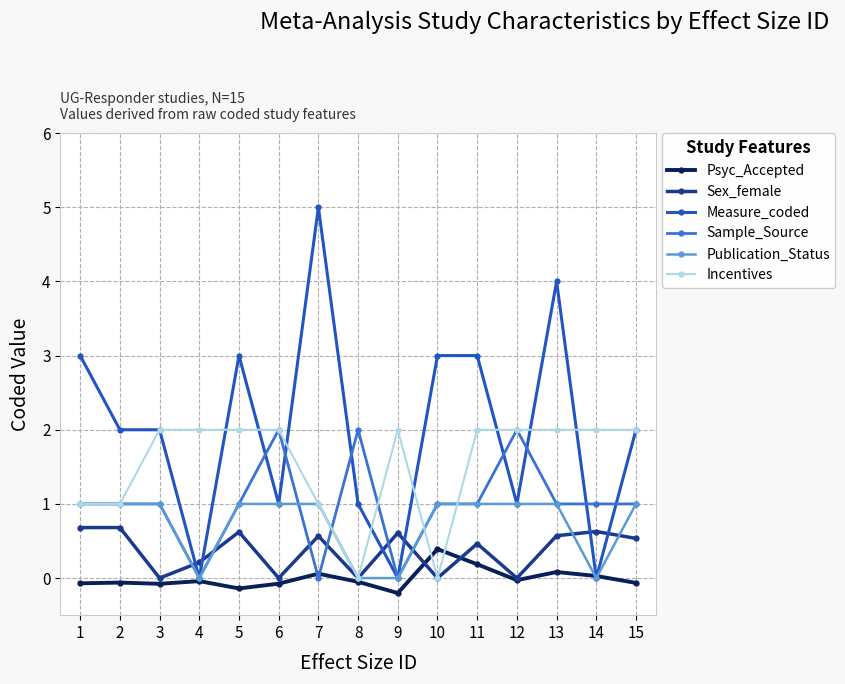

Is the value of Incentives at 7 greater than the value of Psyc_Accepted at 13?

Yes